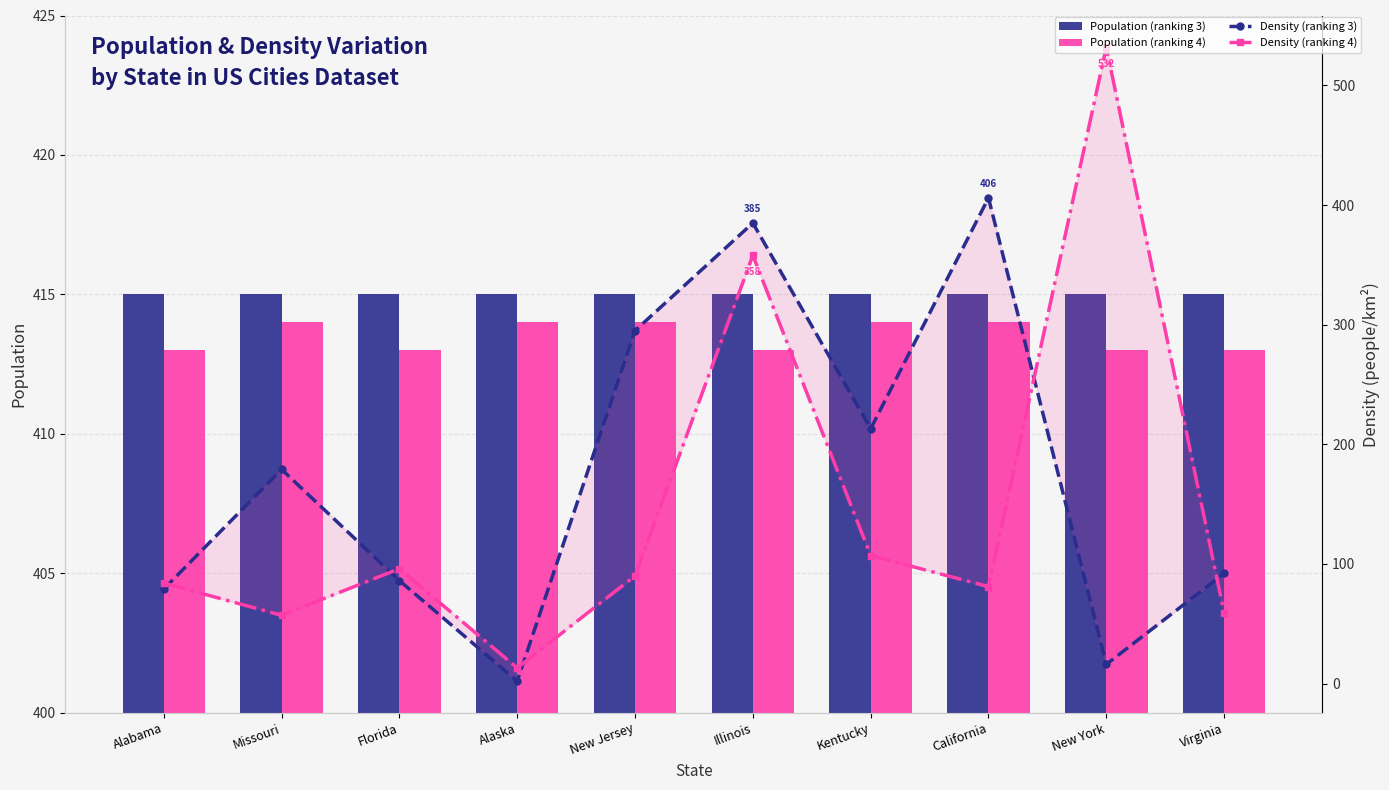

Which series has the largest total across all categories?

Population (ranking 3)